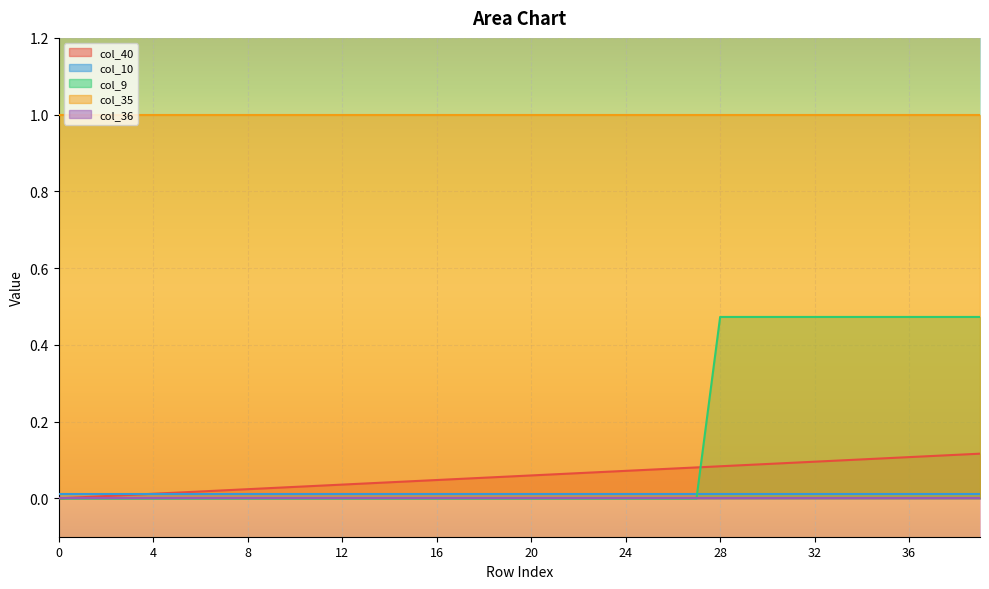

Which series has the largest total across all categories?

col_35